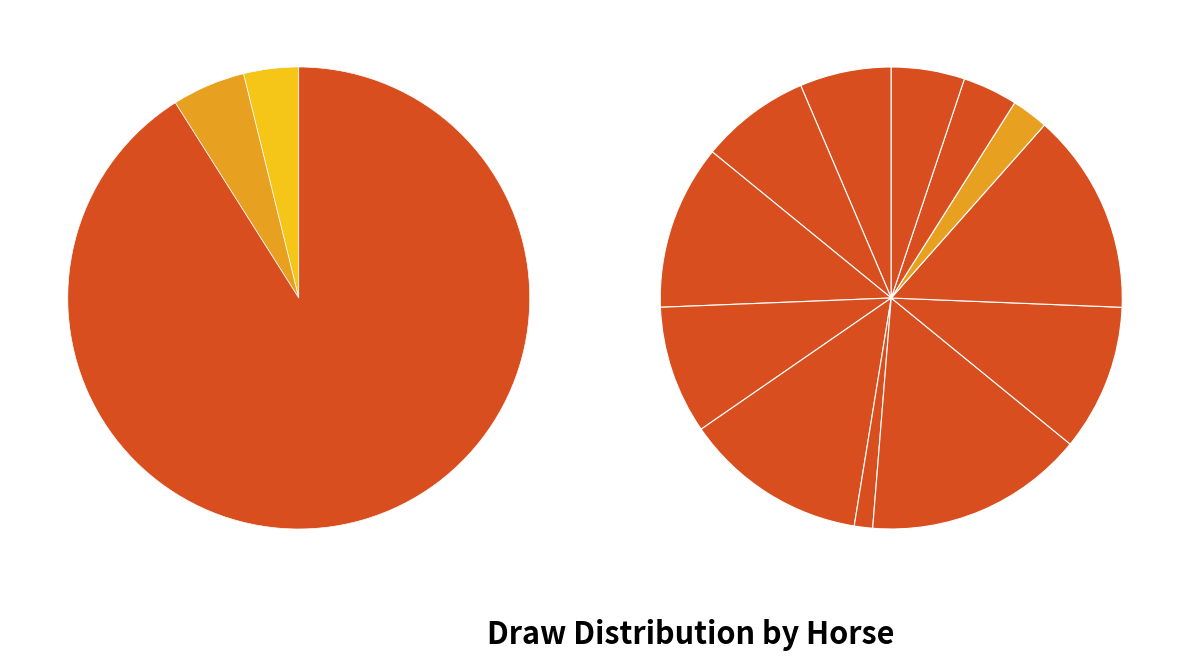

How many segments does this pie chart have?

12